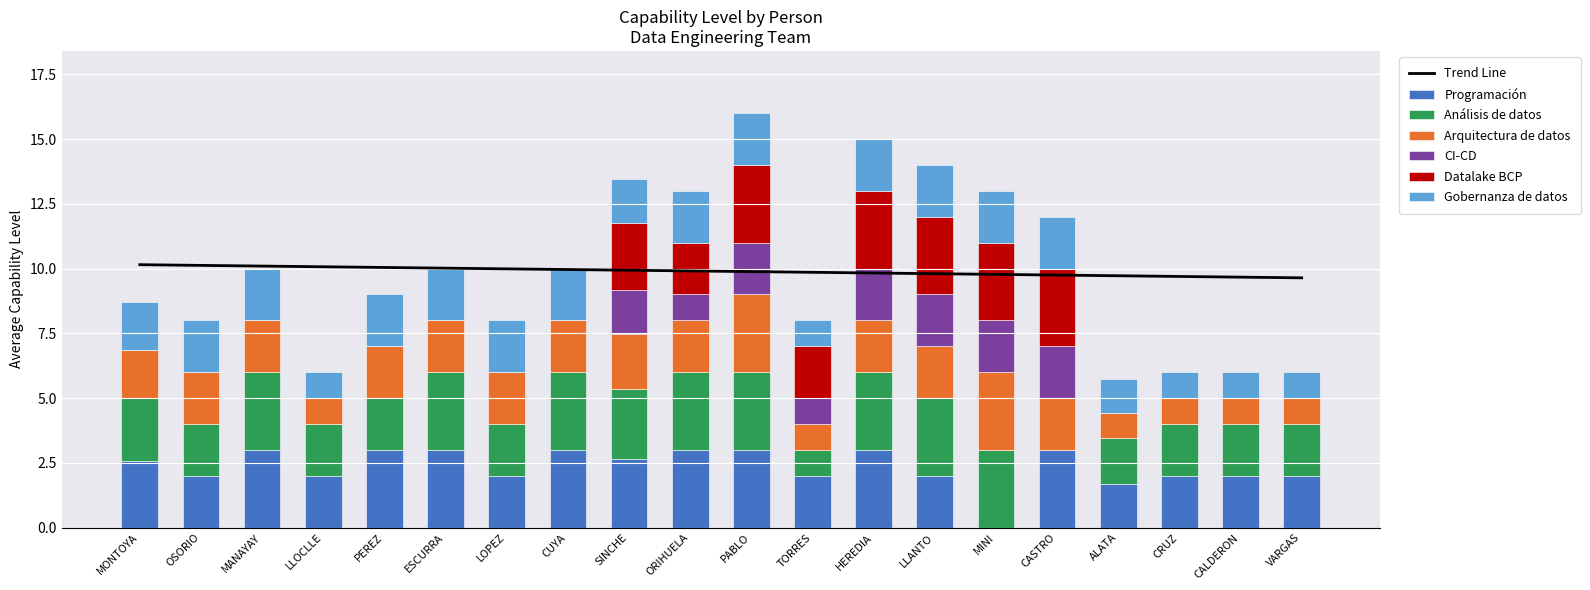

The value of Gobernanza de datos at TORRES is 1.0. True or false?

True